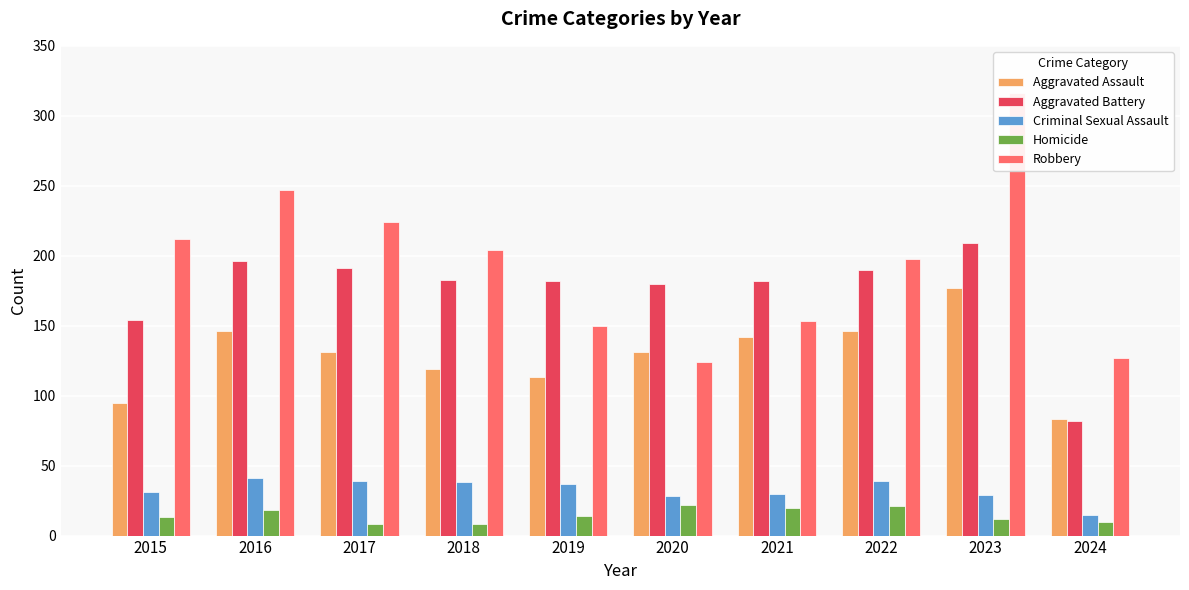

What is the value of the Criminal Sexual Assault bar at the 9th from the left?

29